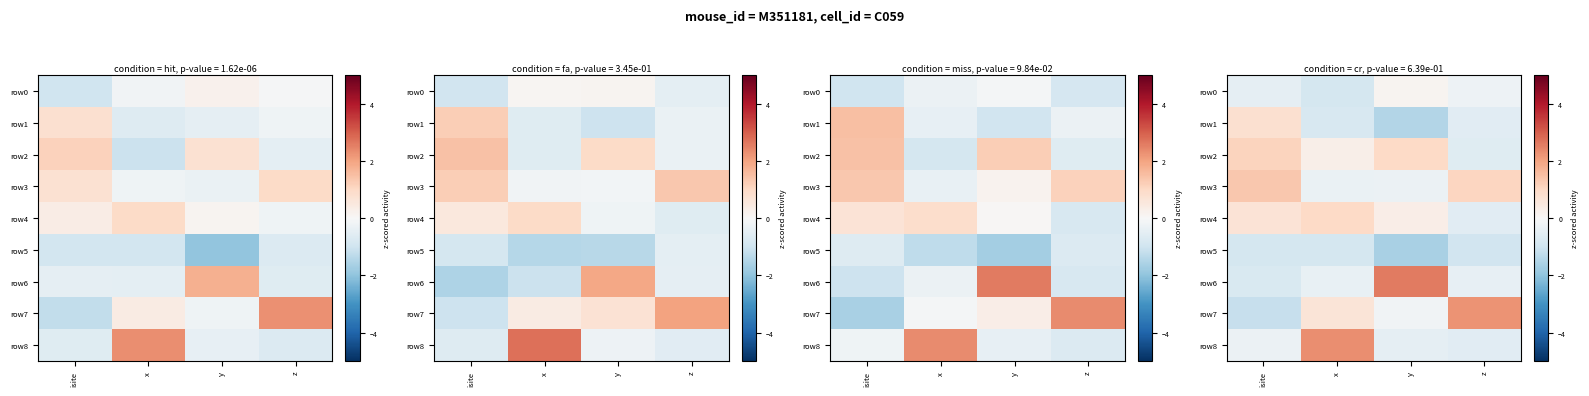

Between x and y, which series saw the biggest shift?

row_6